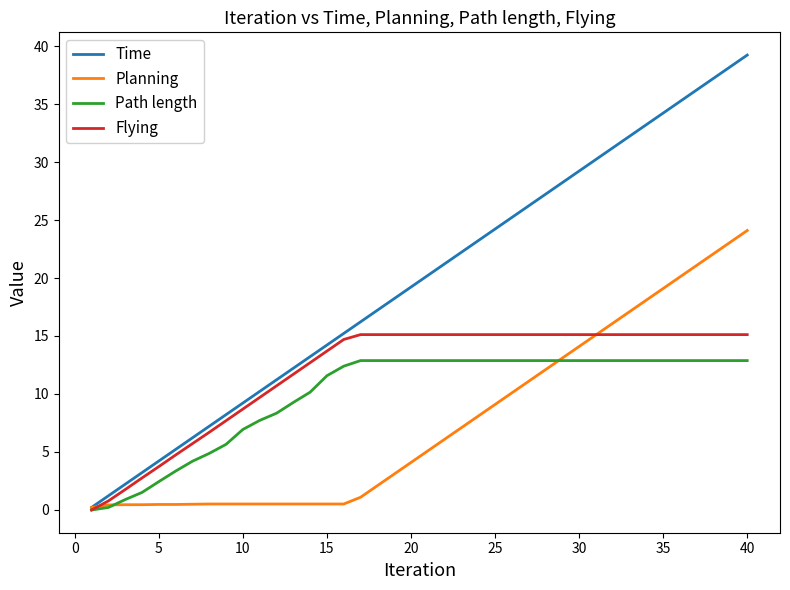

Which series has the largest range (max minus min)?

Time